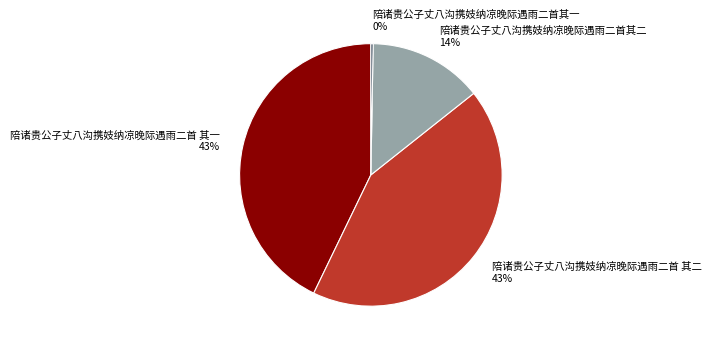

Do 陪诸贵公子丈八沟携妓纳凉晚际遇雨二首 其二 and 陪诸贵公子丈八沟携妓纳凉晚际遇雨二首其二 together represent more than half of the pie?

Yes